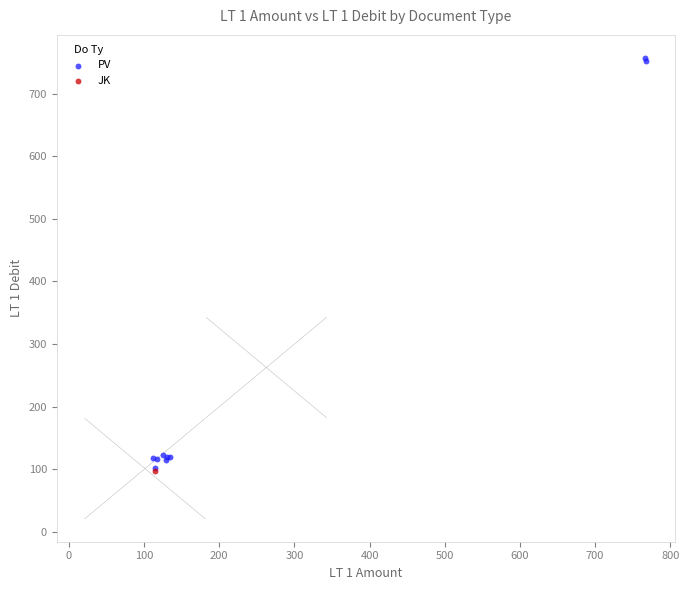

What are all the series names shown in the legend?

PV, JK